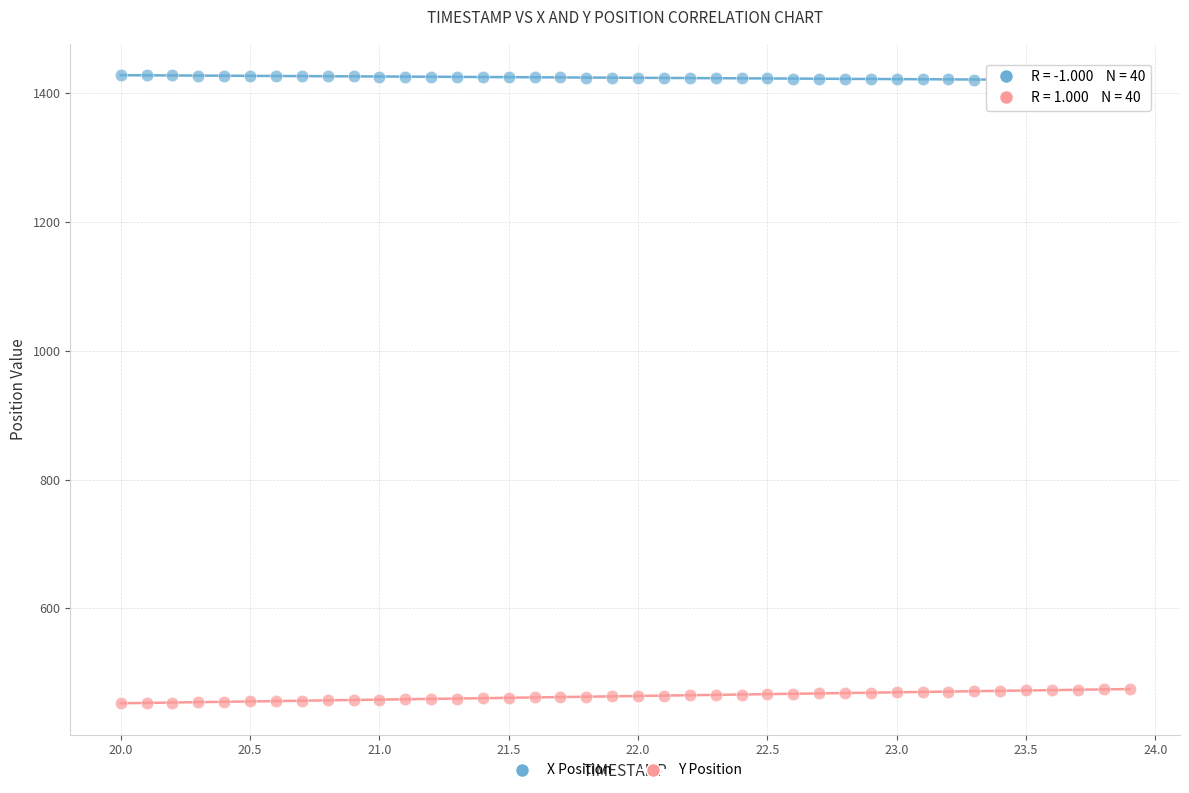

Which series contains the lowest Y value?

Y Position